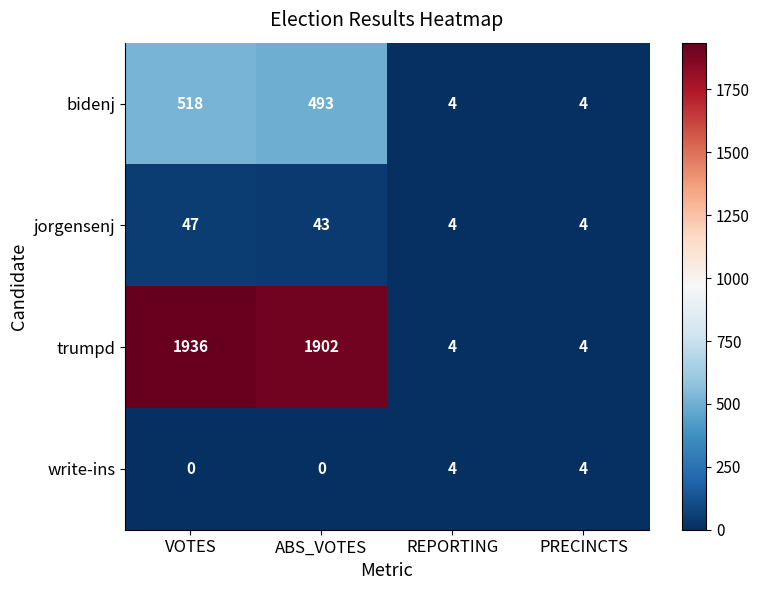

Reading left to right, what are all the values shown in this chart?

bidenj: VOTES=518	ABS_VOTES=493	REPORTING=4	PRECINCTS=4
jorgensenj: VOTES=47	ABS_VOTES=43	REPORTING=4	PRECINCTS=4
trumpd: VOTES=1936	ABS_VOTES=1902	REPORTING=4	PRECINCTS=4
write-ins: VOTES=0	ABS_VOTES=0	REPORTING=4	PRECINCTS=4